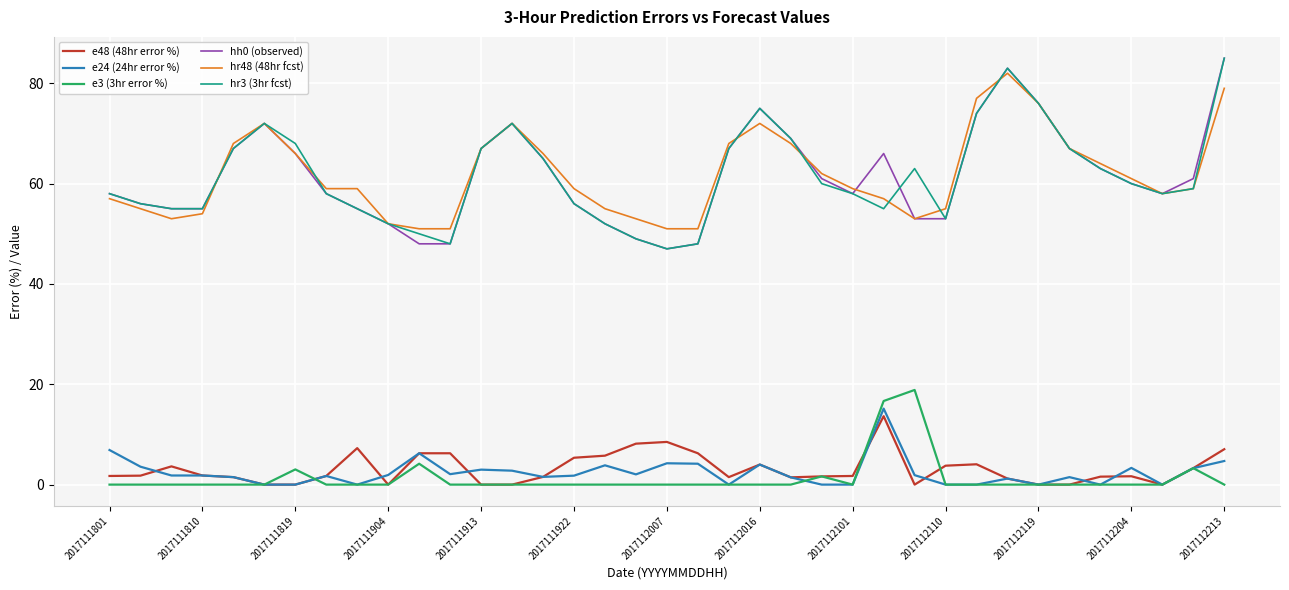

True or false: hr3 (3hr fcst) and e24 (24hr error %) intersect in this chart.

False